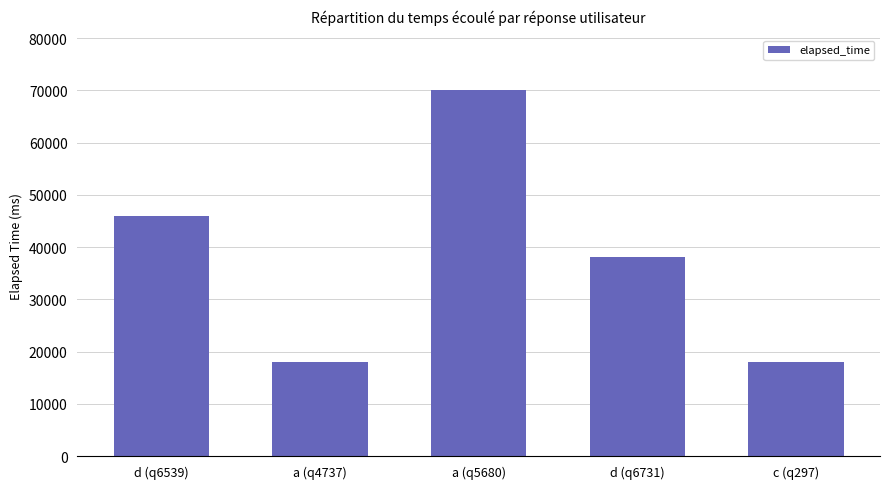

True or false: the data shows 70000 at a (q5680).

True